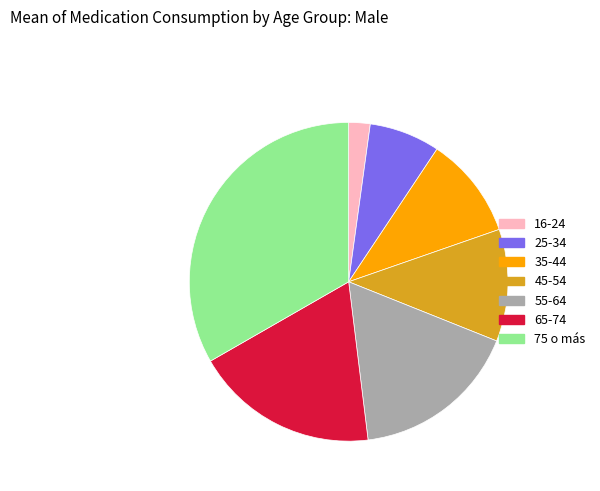

Does any single category account for the majority?

No